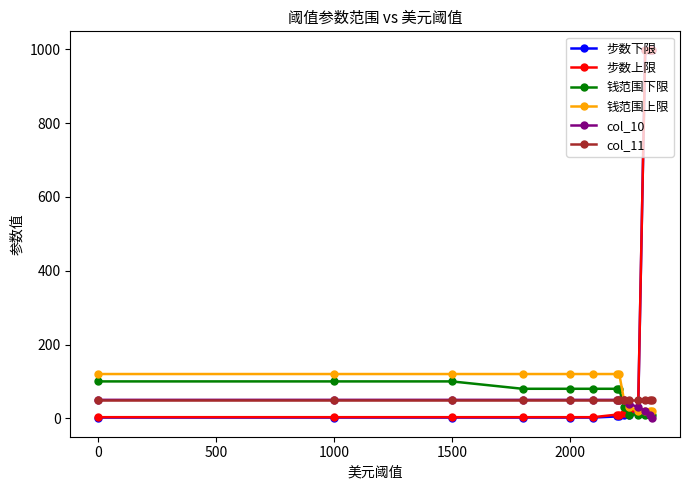

What is the maximum value for 步数上限?

999